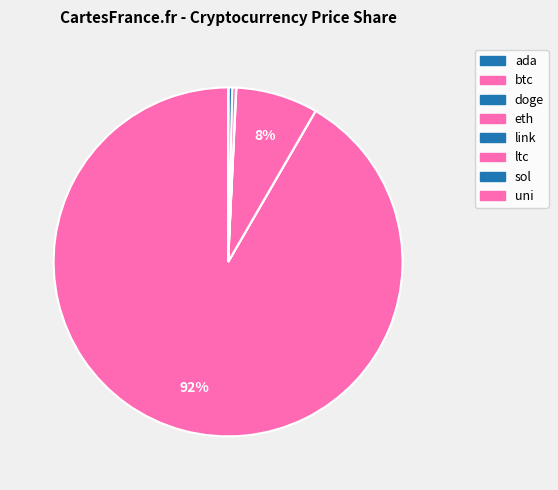

Does btc account for over 50% of the chart?

Yes